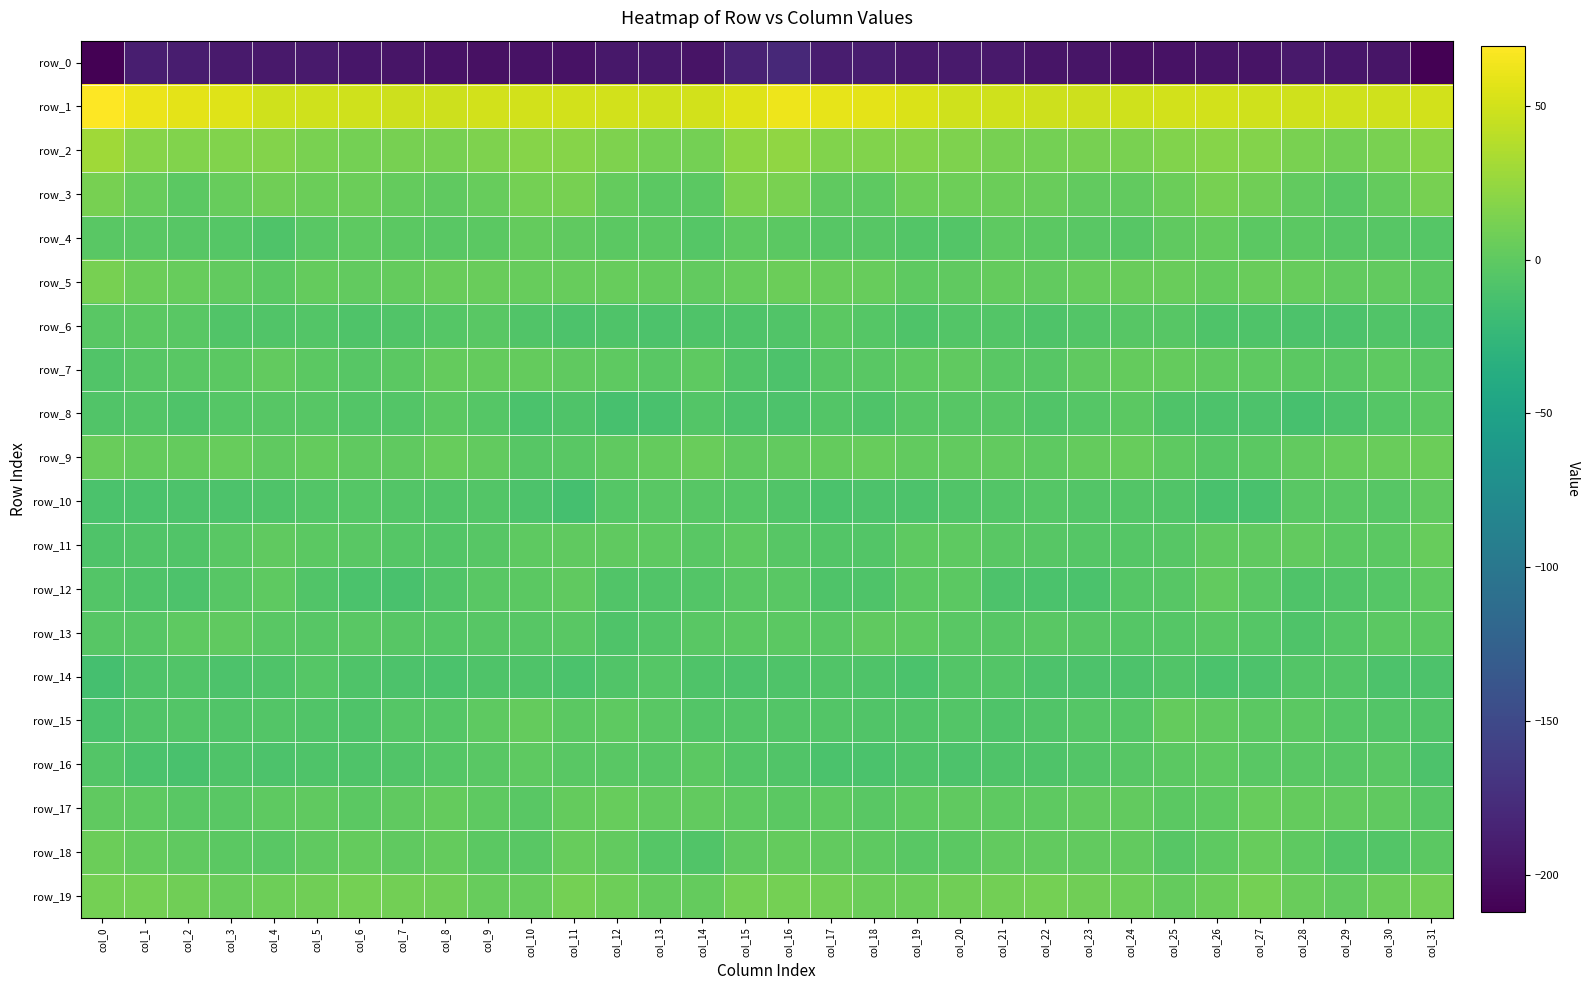

True or false: row_3 has a value of 6.1 at col_1.

False